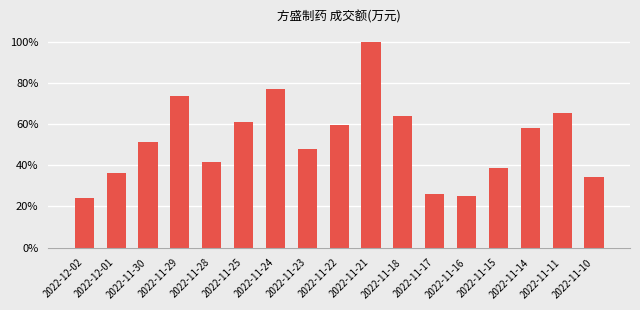

Reading right to left, transcribe all the data shown in this chart.

0.3	0.7	0.6	0.4	0.2	0.3	0.6	1.0	0.6	0.5	0.8	0.6	0.4	0.7	0.5	0.4	0.2